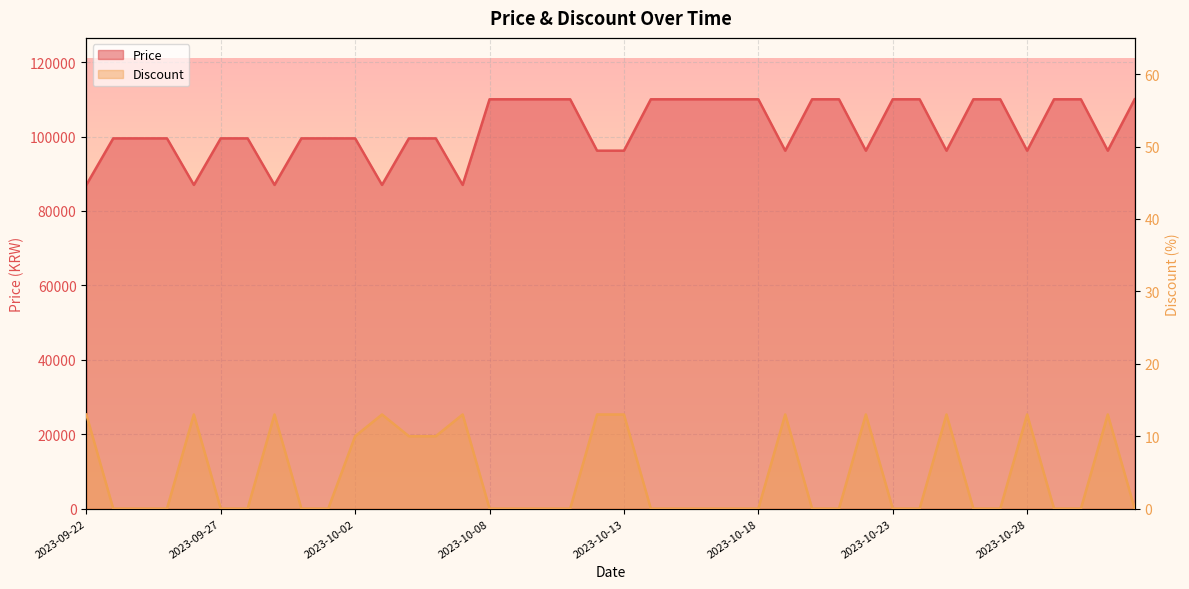

Is it true that Price equals 96190 at 2023-10-31?

True